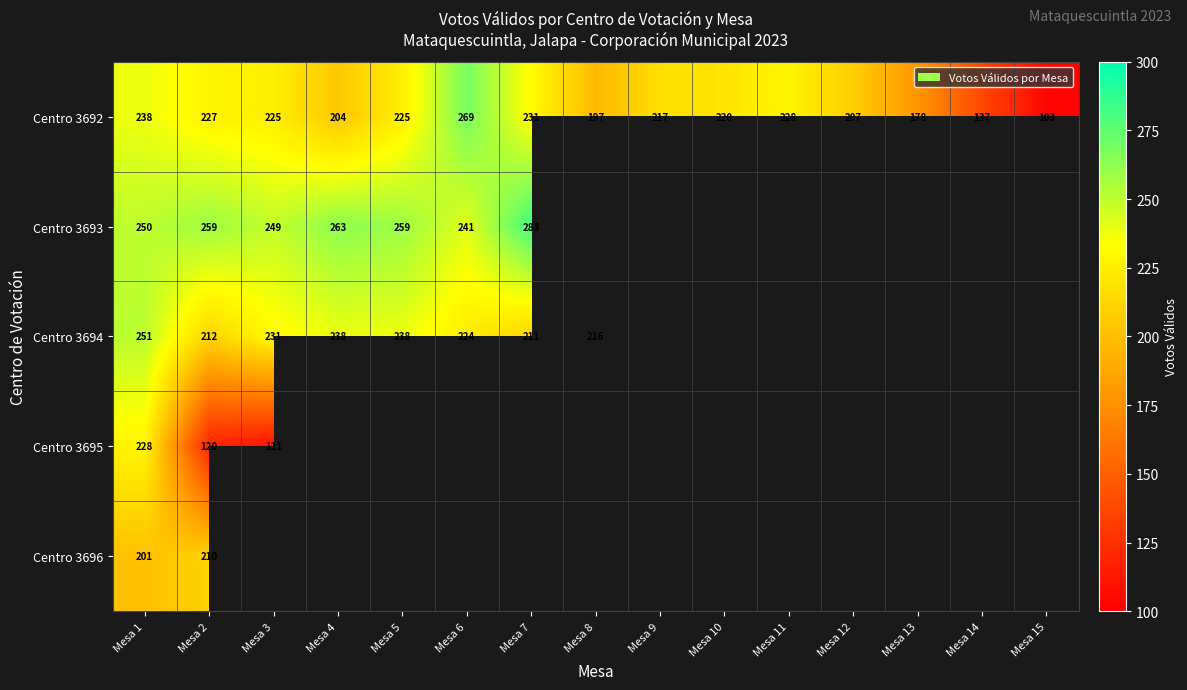

How many data points in Centro 3692 are less than 220?

7